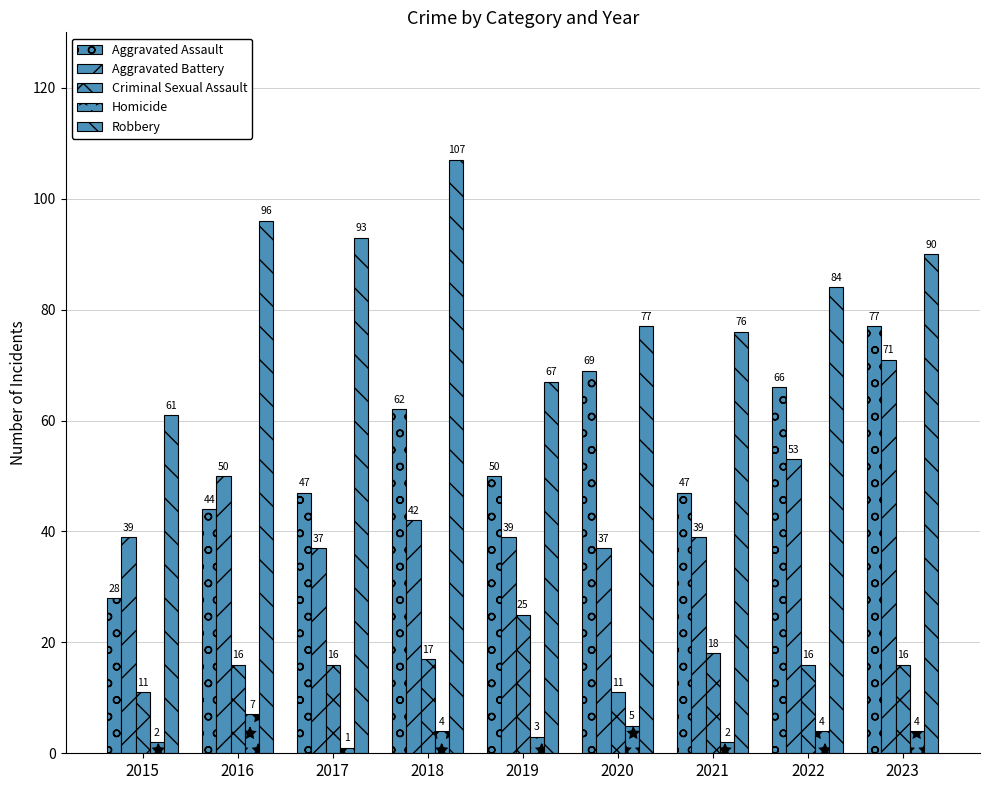

Reading right to left, what are all the values shown in this chart?

Aggravated Assault: 2023=77	2022=66	2021=47	2020=69	2019=50	2018=62	2017=47	2016=44	2015=28
Aggravated Battery: 2023=71	2022=53	2021=39	2020=37	2019=39	2018=42	2017=37	2016=50	2015=39
Criminal Sexual Assault: 2023=16	2022=16	2021=18	2020=11	2019=25	2018=17	2017=16	2016=16	2015=11
Homicide: 2023=4	2022=4	2021=2	2020=5	2019=3	2018=4	2017=1	2016=7	2015=2
Robbery: 2023=90	2022=84	2021=76	2020=77	2019=67	2018=107	2017=93	2016=96	2015=61